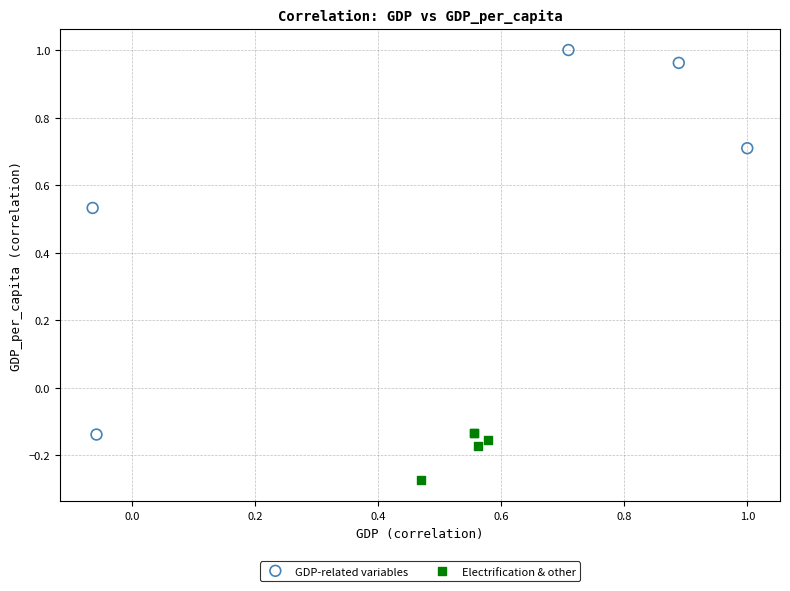

What are all the series names shown in the legend?

GDP-related variables, Electrification & other